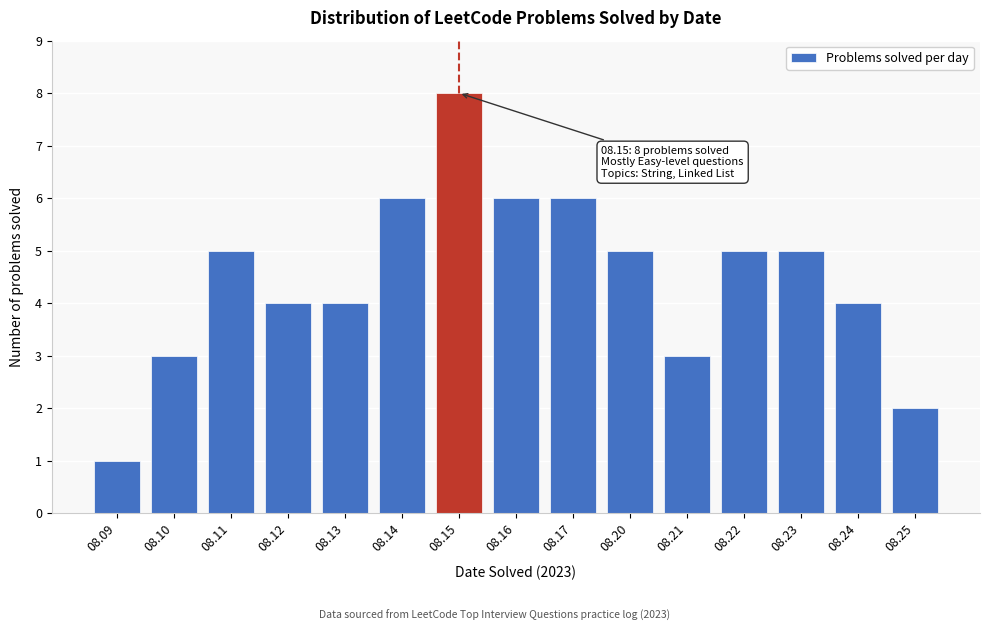

Reading left to right, extract all data points from this chart.

08.09=1	08.10=3	08.11=5	08.12=4	08.13=4	08.14=6	08.15=8	08.16=6	08.17=6	08.20=5	08.21=3	08.22=5	08.23=5	08.24=4	08.25=2